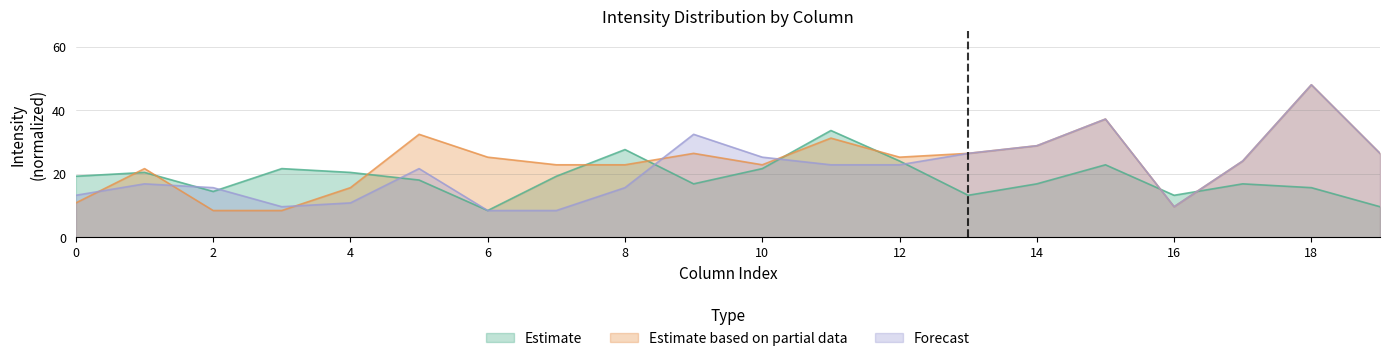

What is the highest value of the Forecast series?

48.0